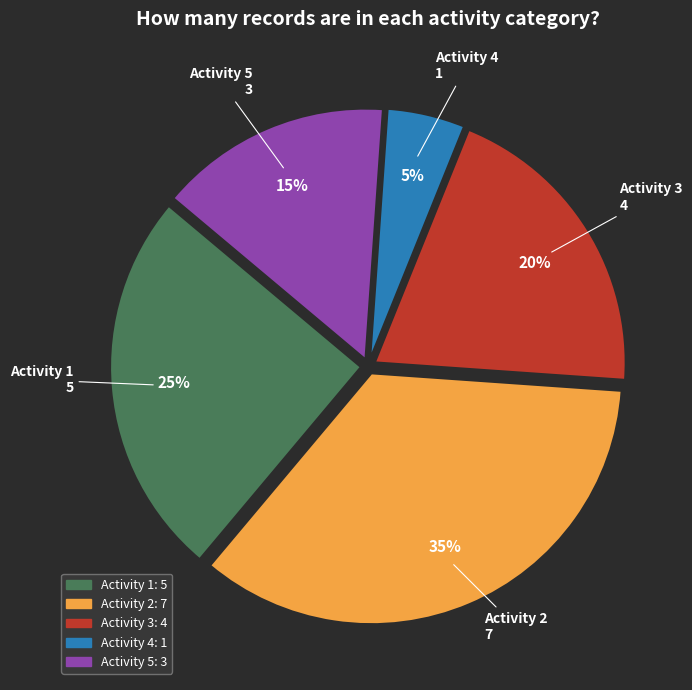

Between Activity 1 and Activity 3, which is larger?

Activity 1